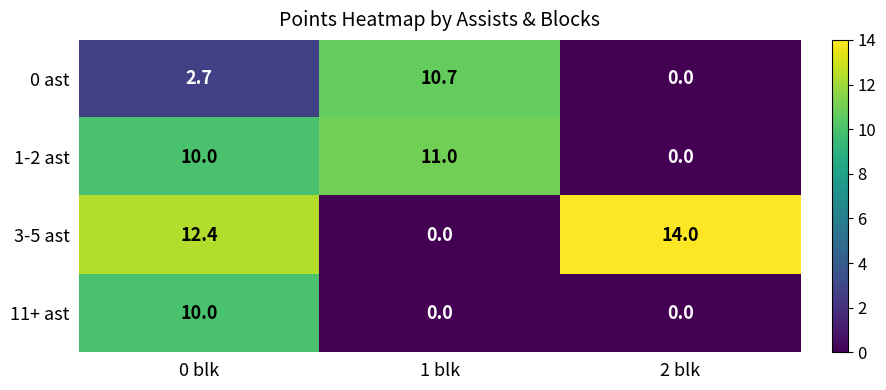

Which series changed the most between 0 blk and 1 blk?

3-5 ast